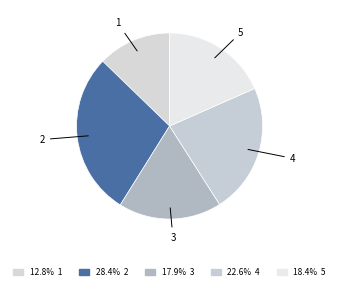

Rank the categories by value from lowest to highest.

1, 3, 5, 4, 2